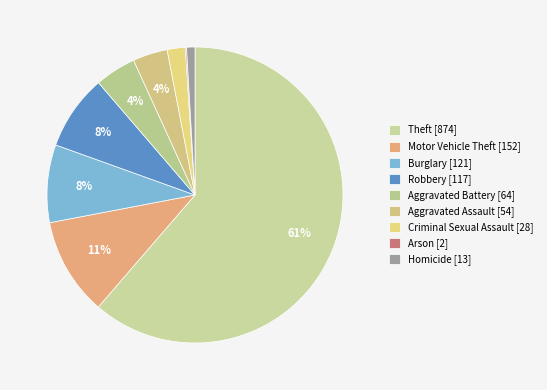

To the nearest percent, what portion does Aggravated Battery represent?

4%